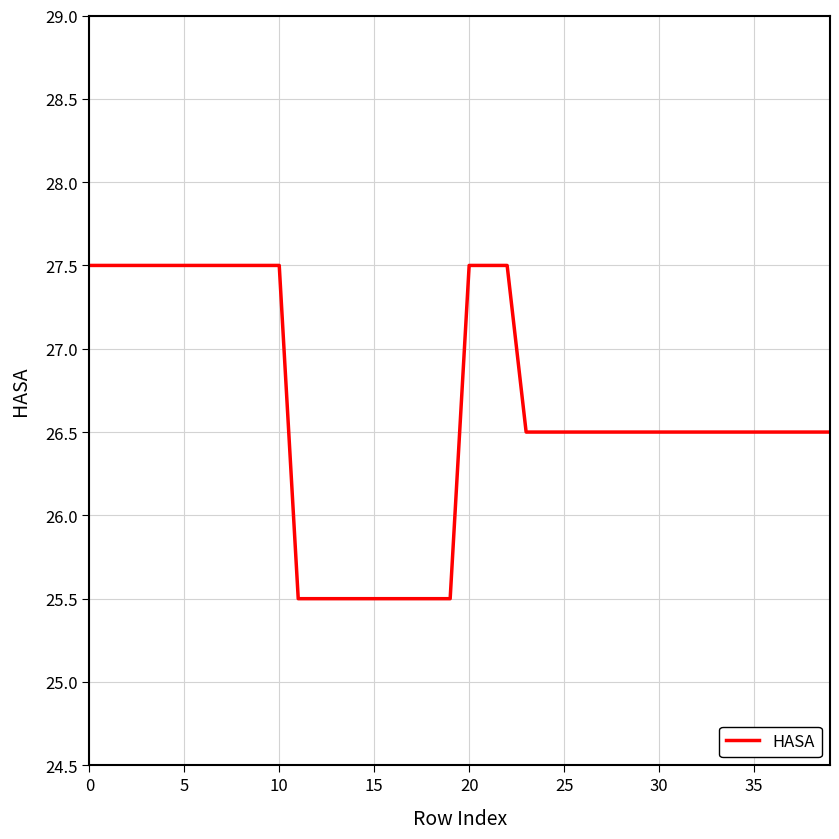

Count the number of categories in the chart.

40